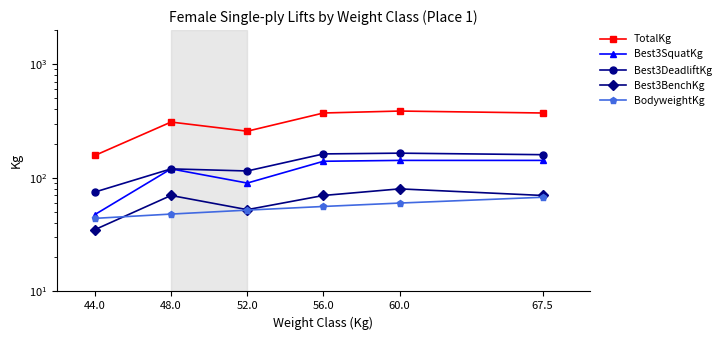

Which series has the largest total across all categories?

TotalKg